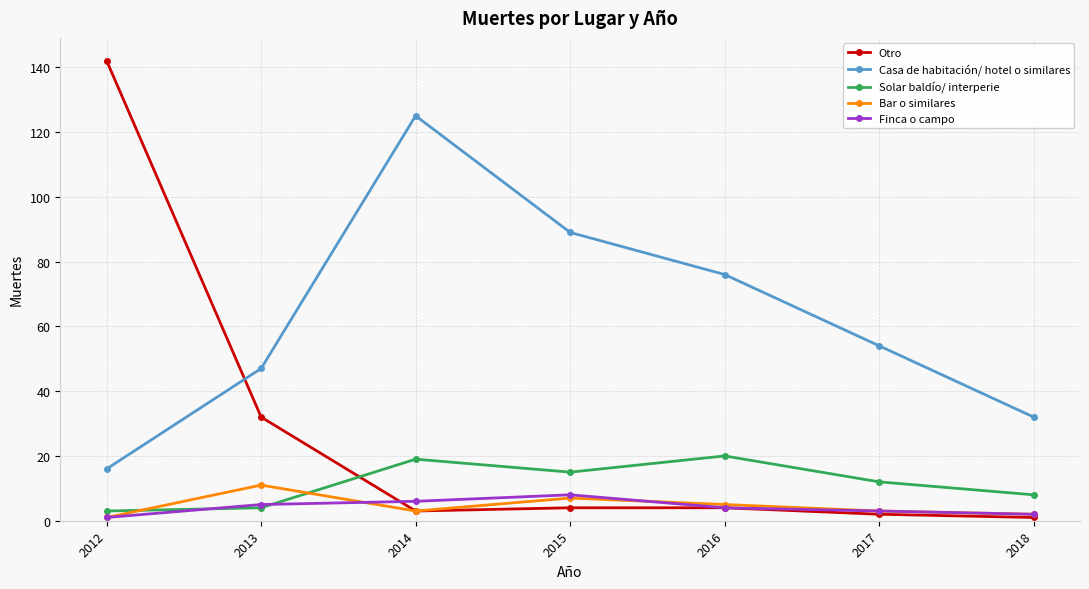

What is the value of the Bar o similares point at the 1st from the left?

1